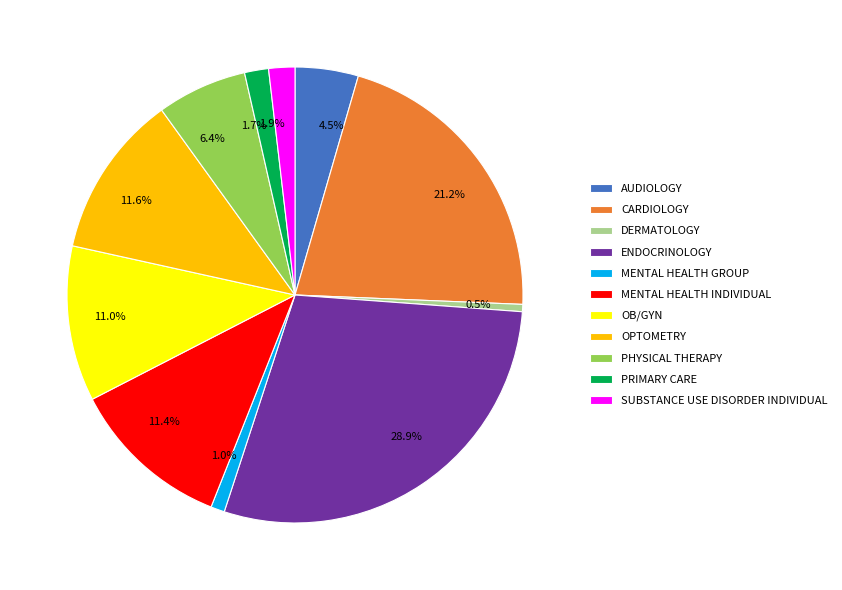

What percentage is NOT represented by MENTAL HEALTH GROUP?

99.0%